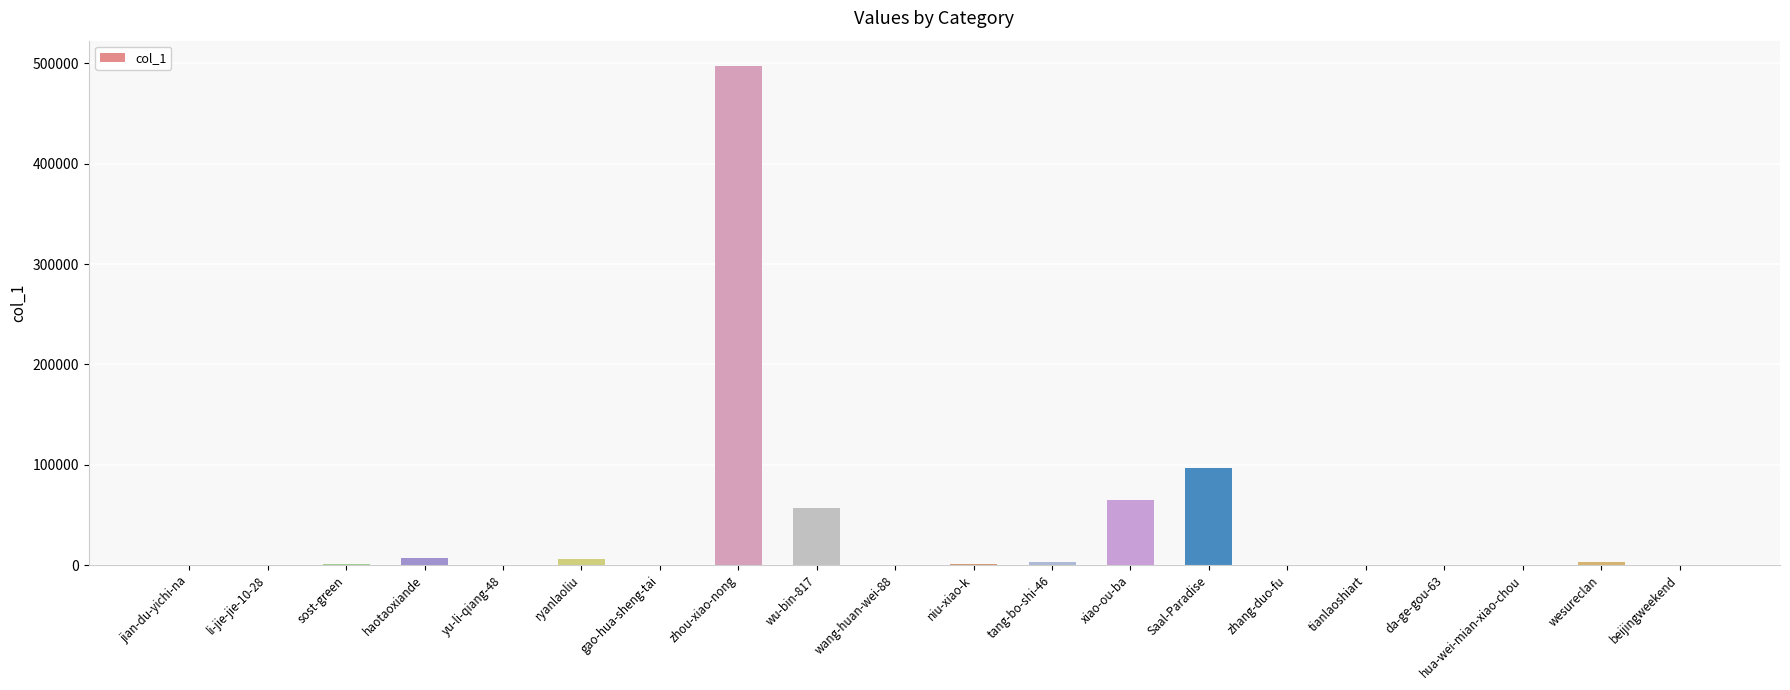

What is the greatest value displayed?

497736